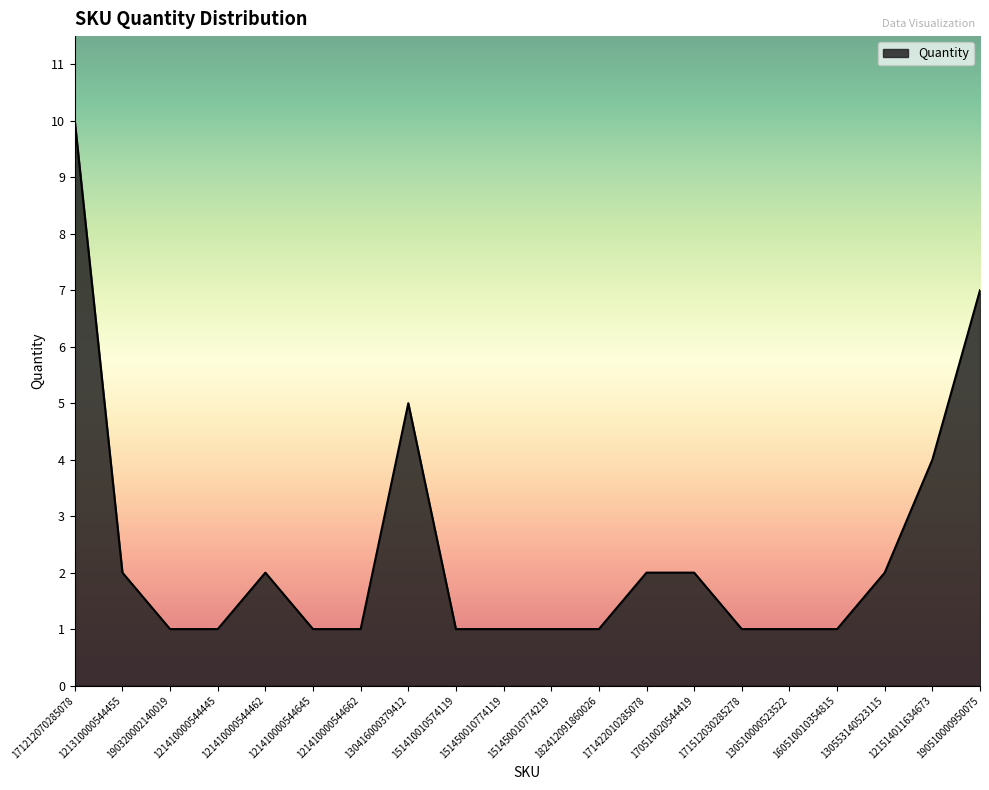

The chart shows a value of 1 at 121410000544645. True or false?

True